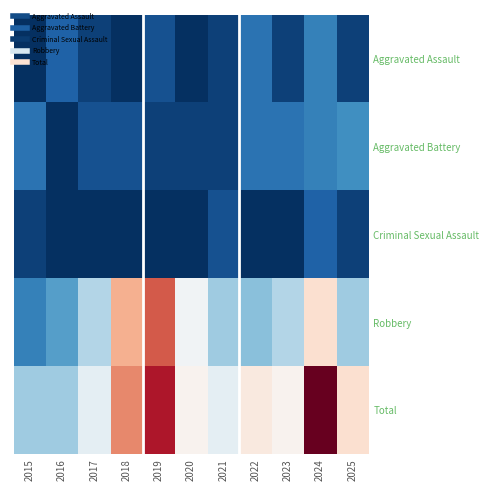

What is the difference between the highest and lowest values at 2018?

23